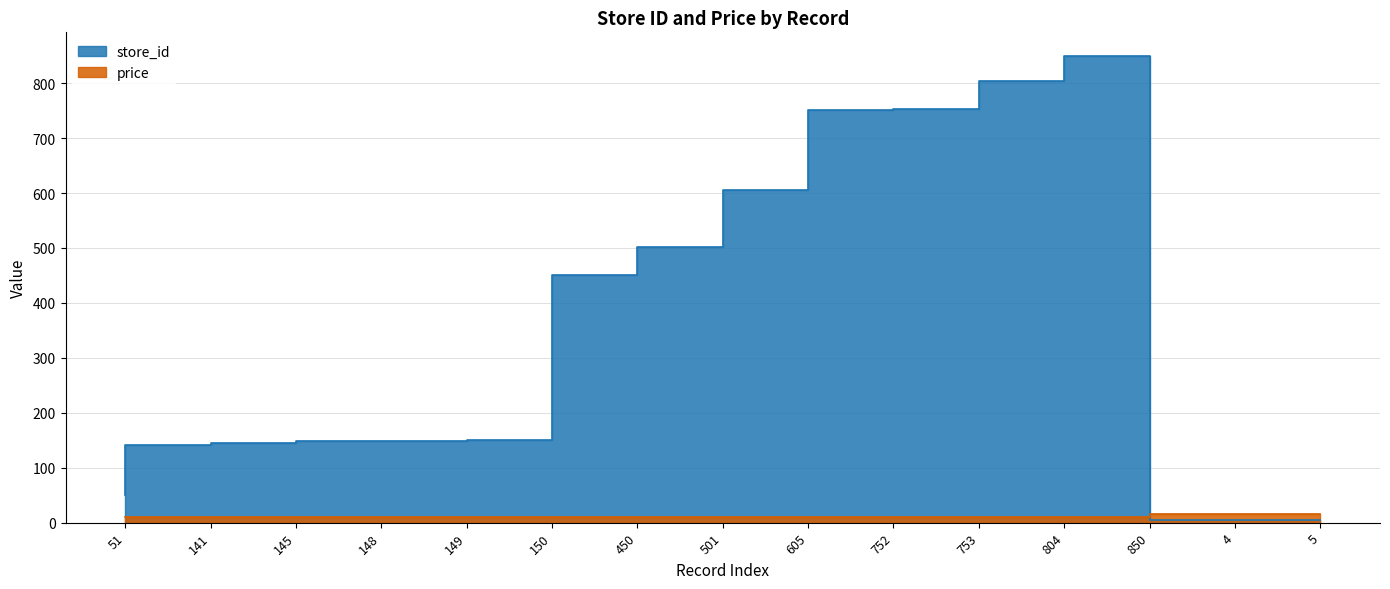

Where is price nearest to the value 12?

51